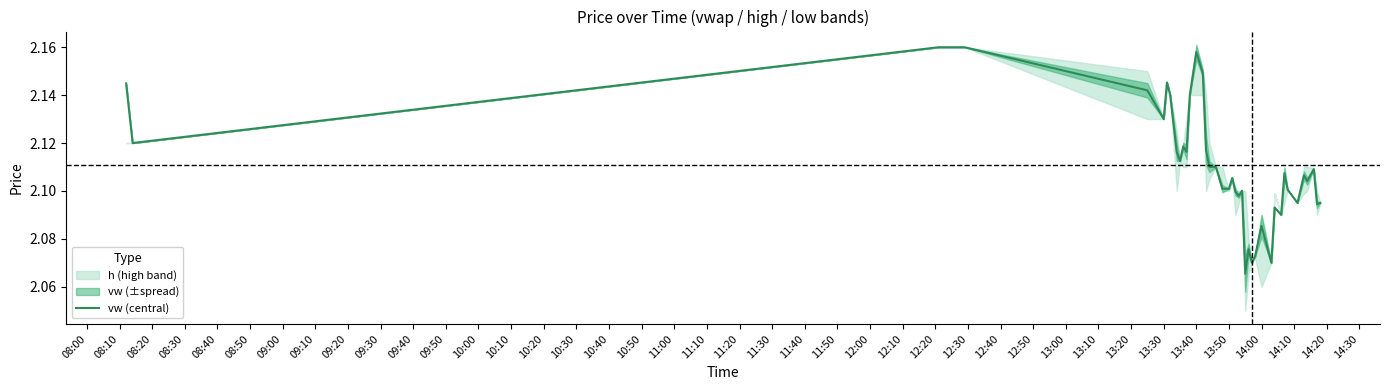

Is it true that vw (central) equals 3.2 at 14:00?

False